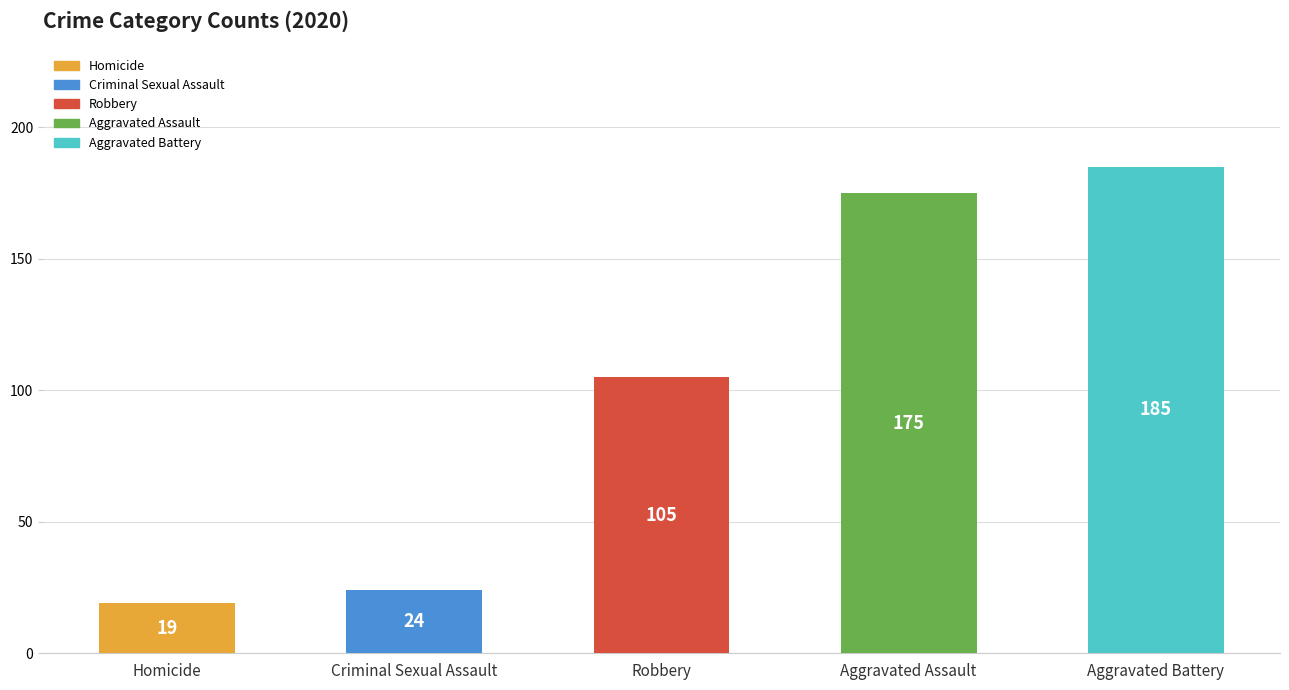

What is the greatest value displayed?

185